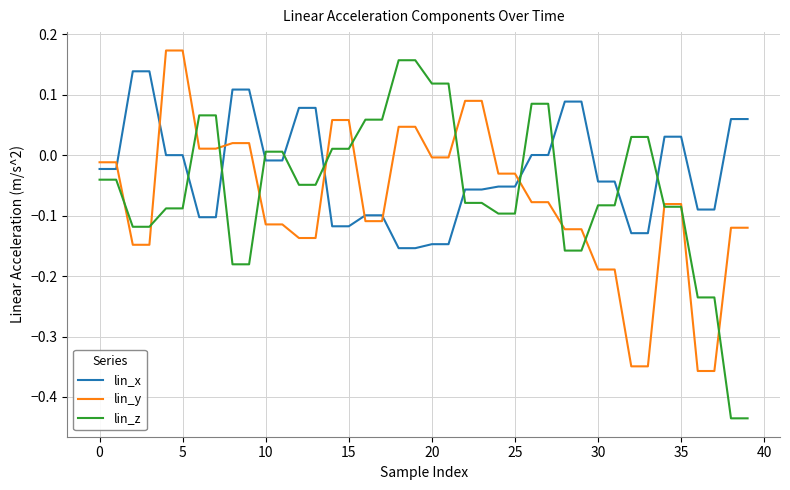

How many times do lin_z and lin_x cross each other?

10